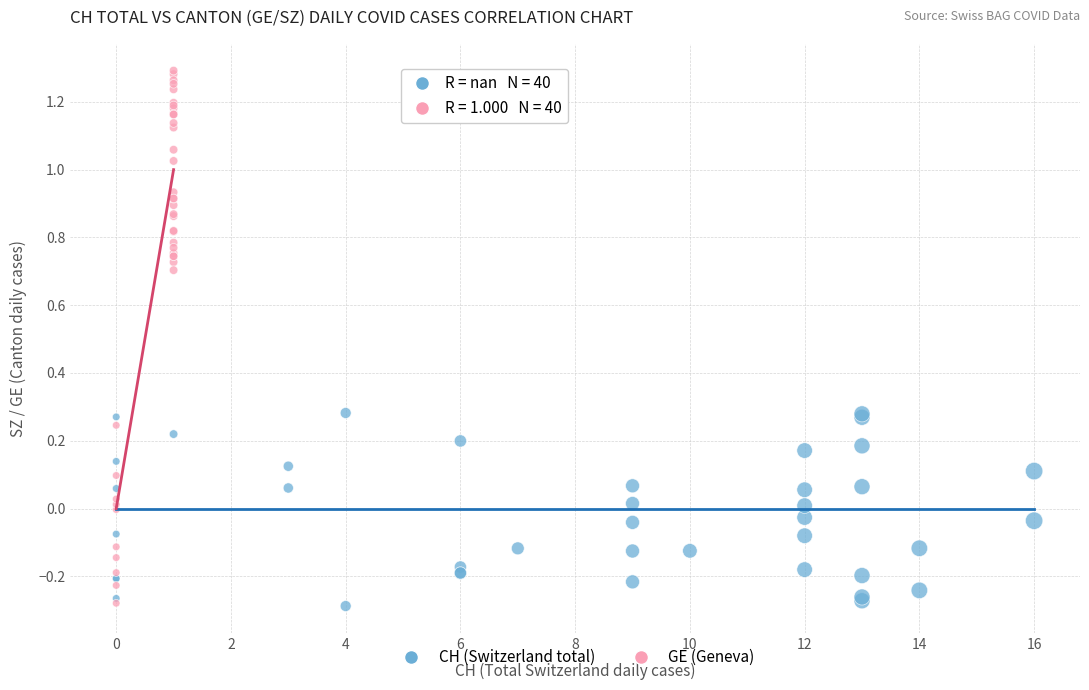

Which series has the widest spread of Y values?

GE (Geneva)